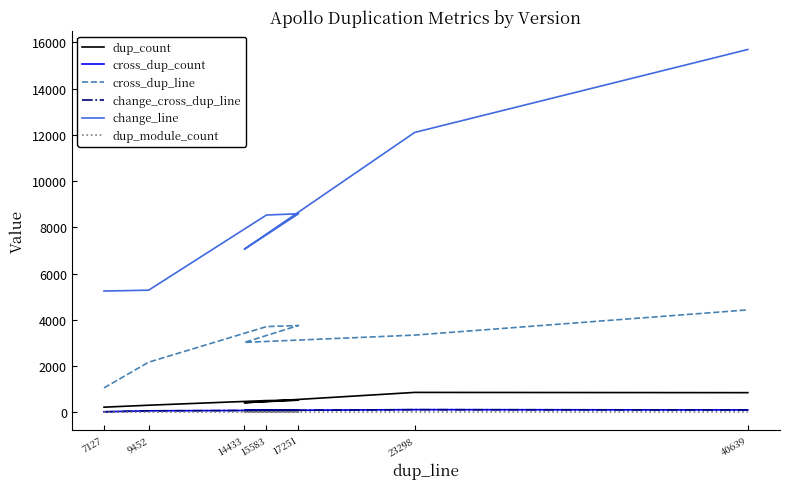

At which label is cross_dup_count closest to 70?

9452